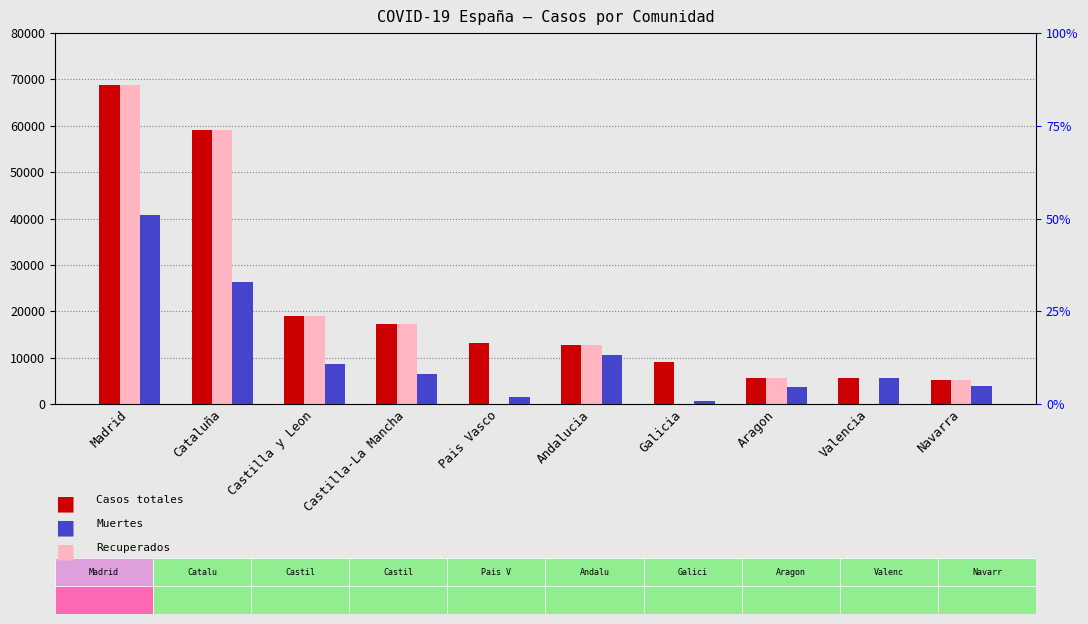

The value of Casos totales at Castilla y Leon is 18907. True or false?

True